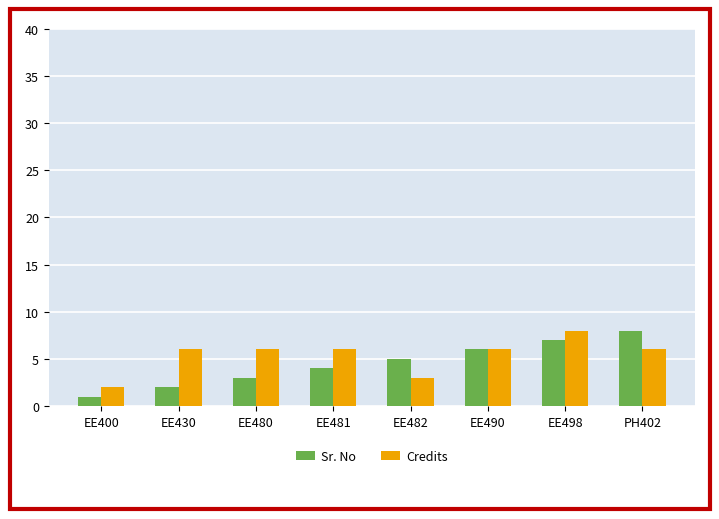

What are all the series names shown in the legend?

Sr. No, Credits